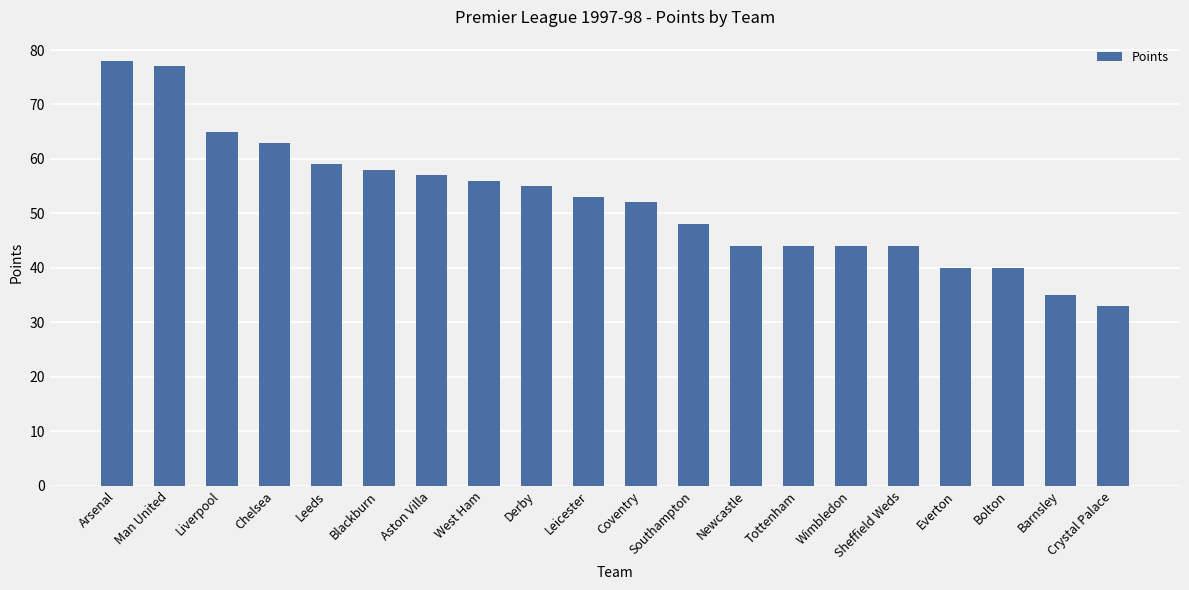

How many bars are there in total?

20